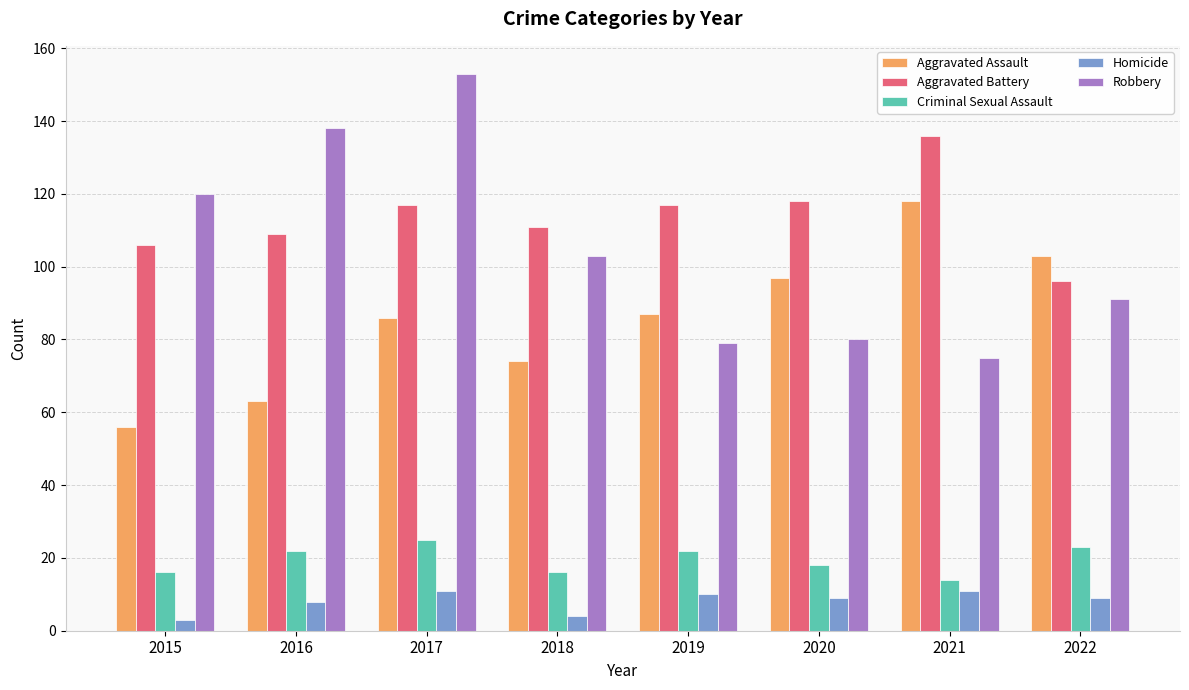

Reading left to right, list all the values displayed in this chart.

Aggravated Assault: 2015=56	2016=63	2017=86	2018=74	2019=87	2020=97	2021=118	2022=103
Aggravated Battery: 2015=106	2016=109	2017=117	2018=111	2019=117	2020=118	2021=136	2022=96
Criminal Sexual Assault: 2015=16	2016=22	2017=25	2018=16	2019=22	2020=18	2021=14	2022=23
Homicide: 2015=3	2016=8	2017=11	2018=4	2019=10	2020=9	2021=11	2022=9
Robbery: 2015=120	2016=138	2017=153	2018=103	2019=79	2020=80	2021=75	2022=91